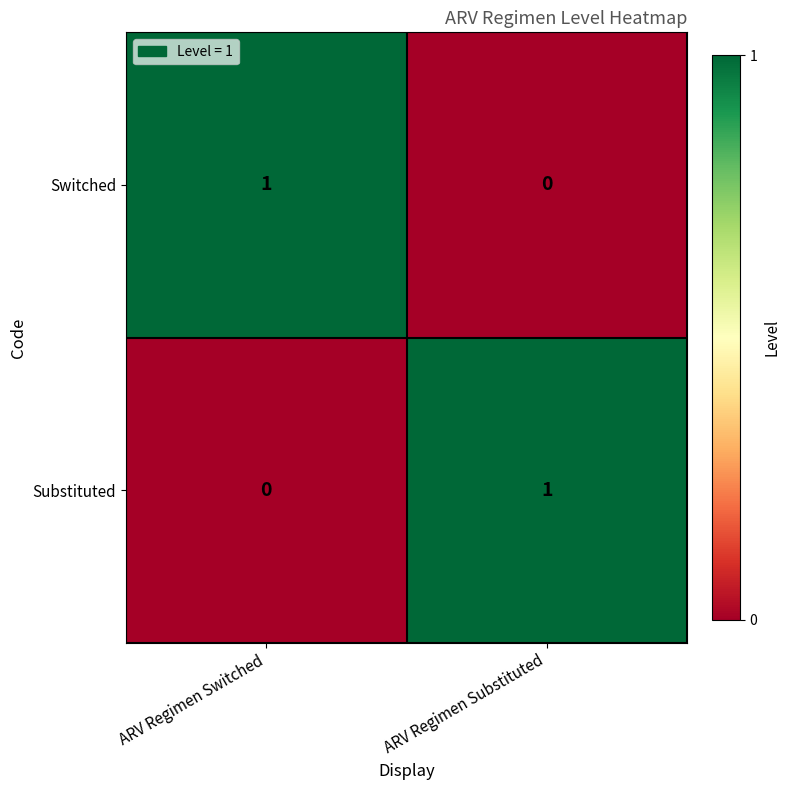

At ARV Regimen Switched, list the series in order from largest to smallest.

Switched, Substituted